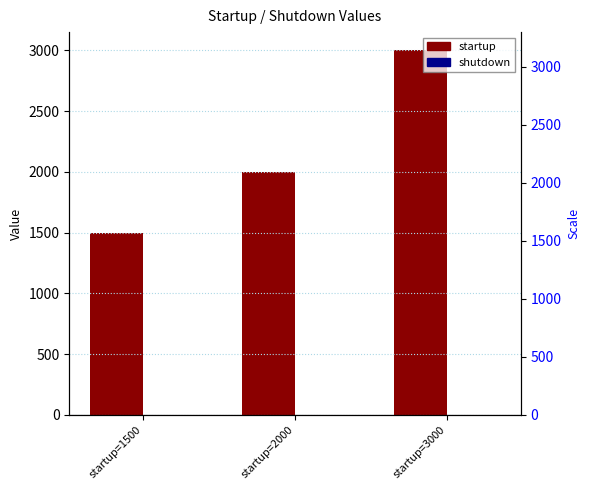

At how many categories does at least one series exceed 639?

3